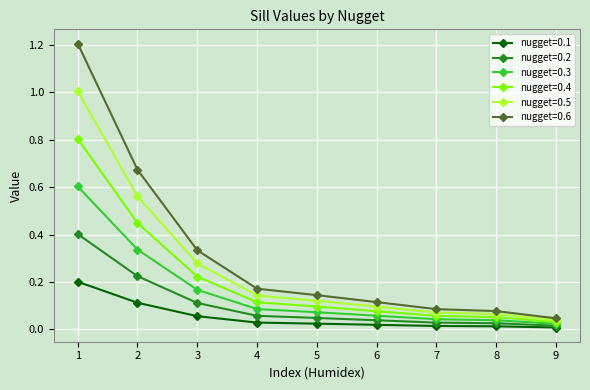

What is the difference between the maximum and minimum values in the nugget=0.4 series?

0.8